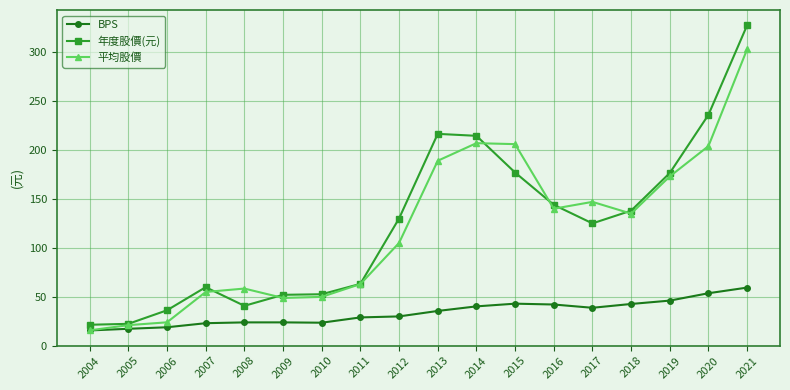

Which category has the highest value in the BPS series?

2021